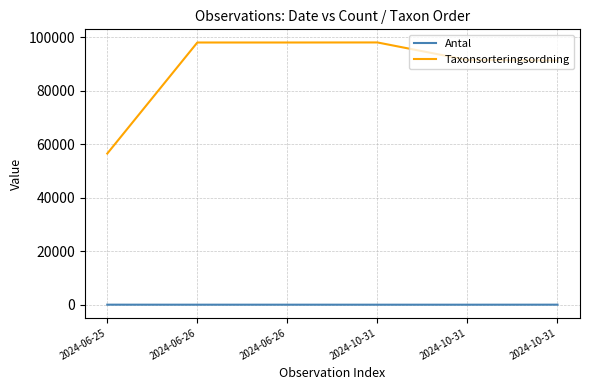

At which category is the sum across all series the highest?

2024-10-31